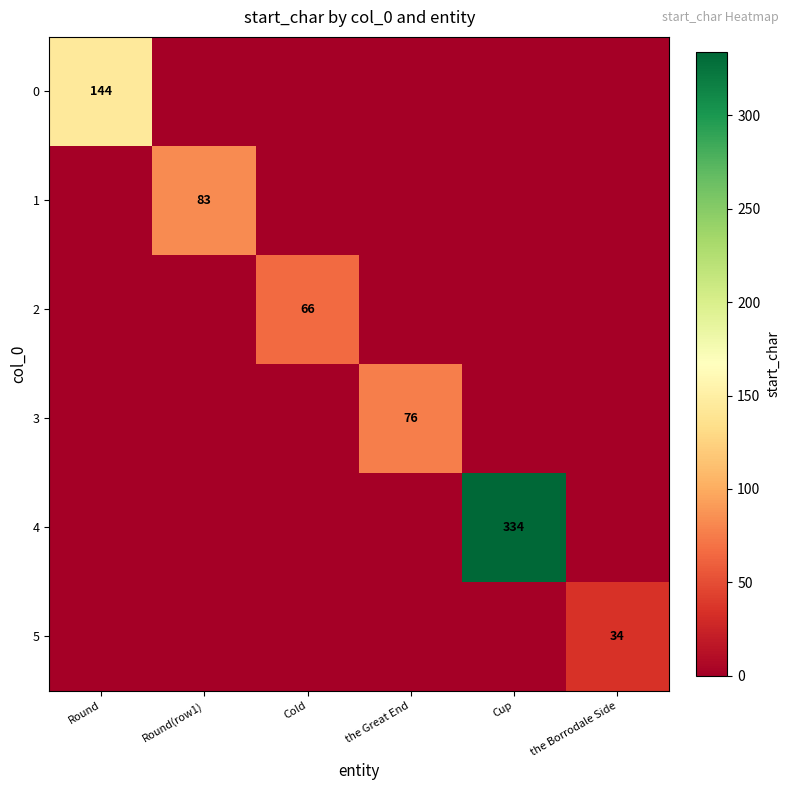

The value of 0 at Round is 94. True or false?

False